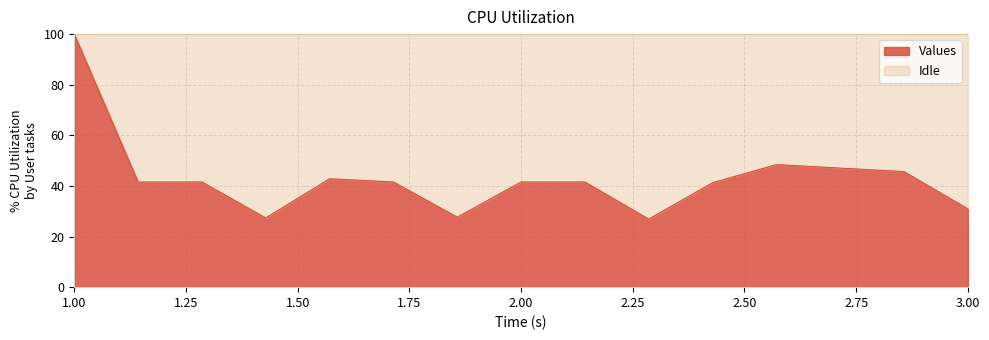

What is the difference between the maximum and minimum values?

73.1